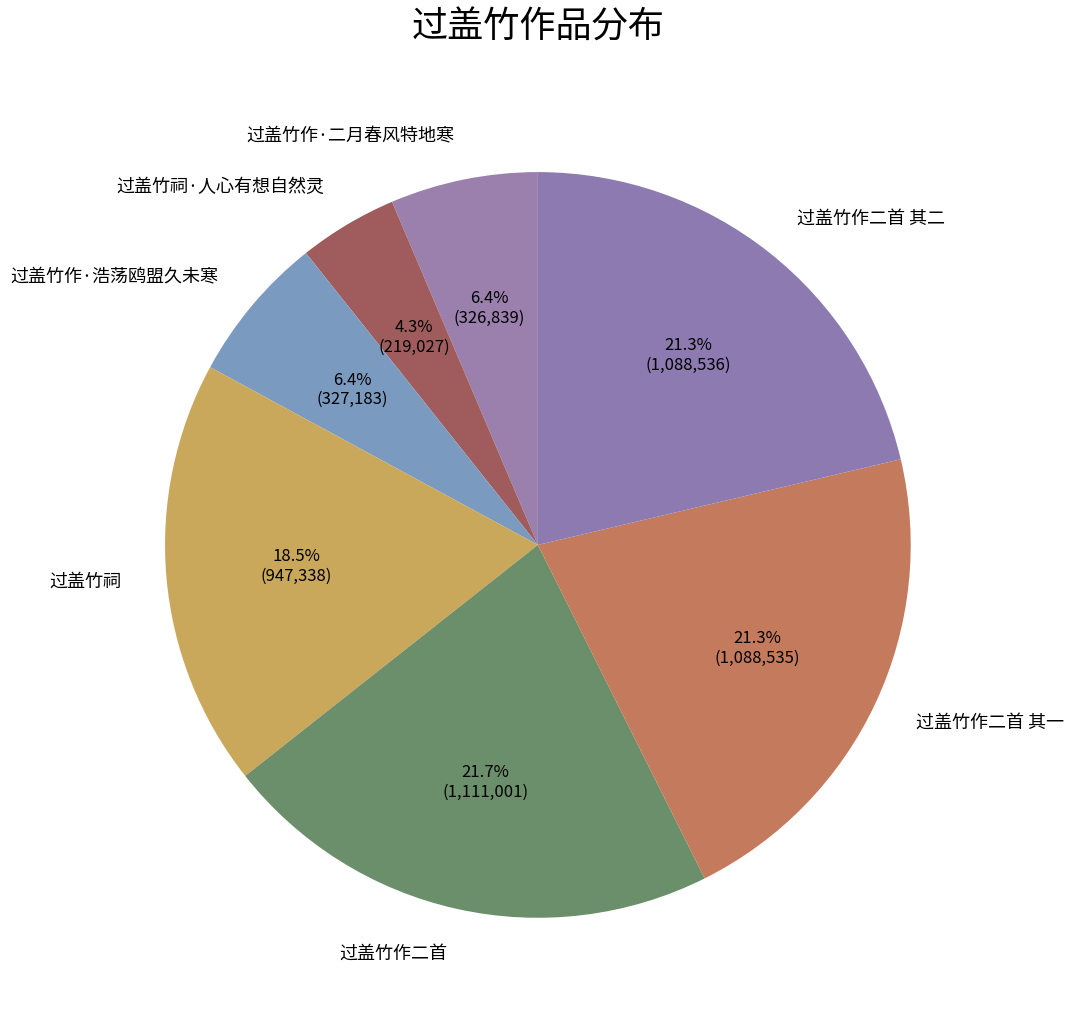

Does any single category account for the majority?

No